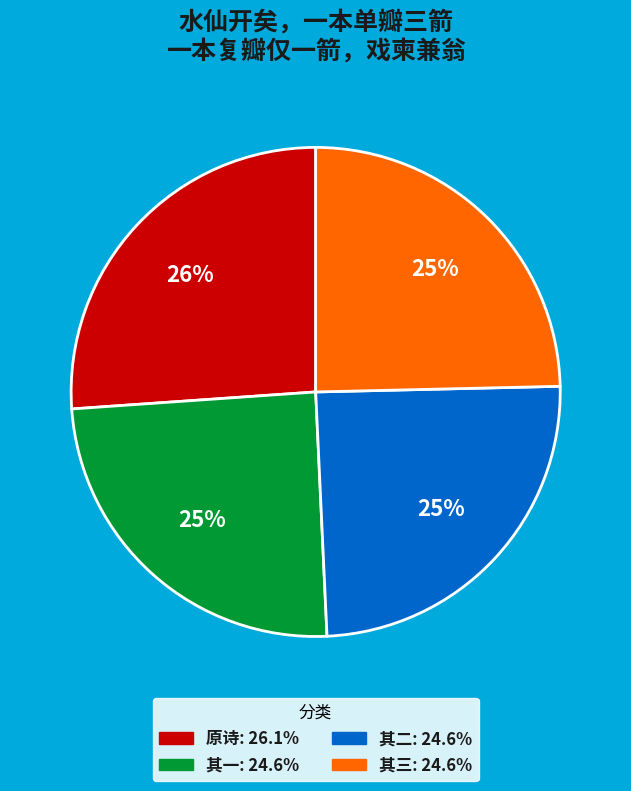

Is there any slice that represents more than half of the pie?

No